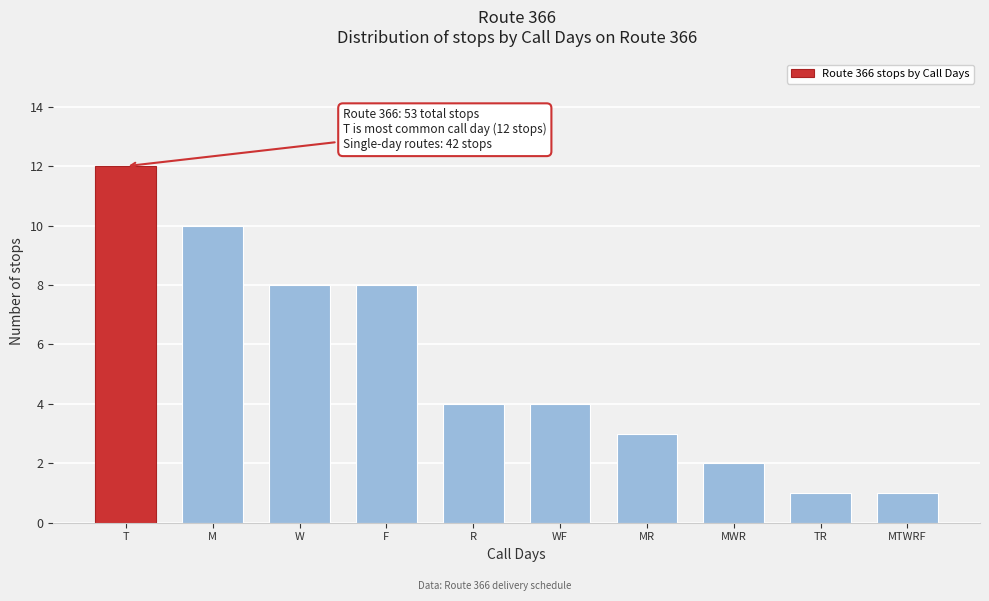

Reading left to right, transcribe all the data shown in this chart.

12	10	8	8	4	4	3	2	1	1